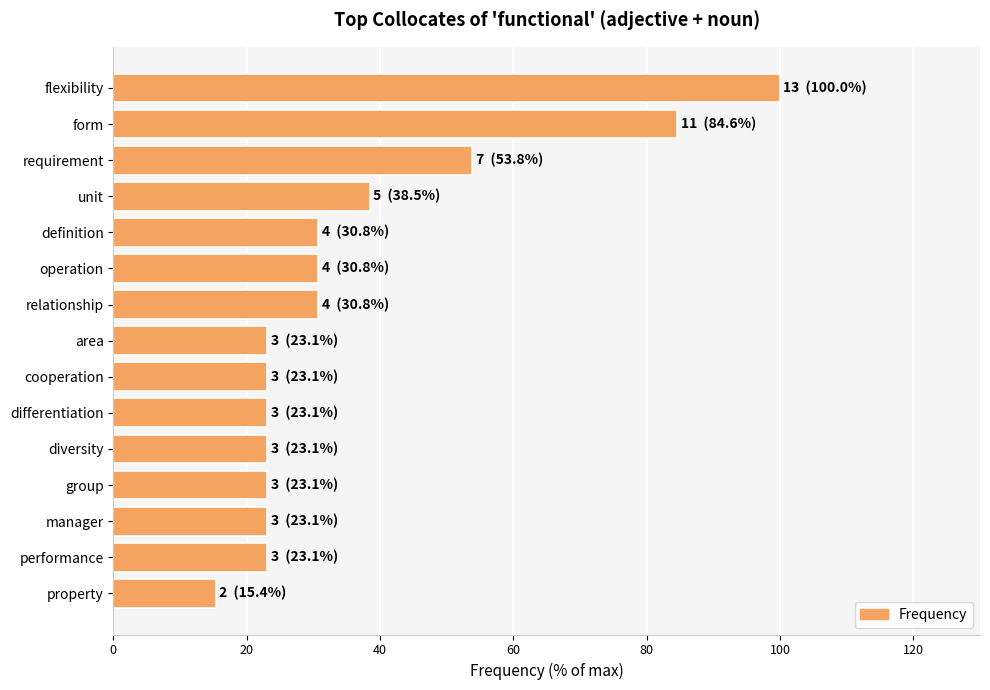

At which label is the value closest to 57?

requirement